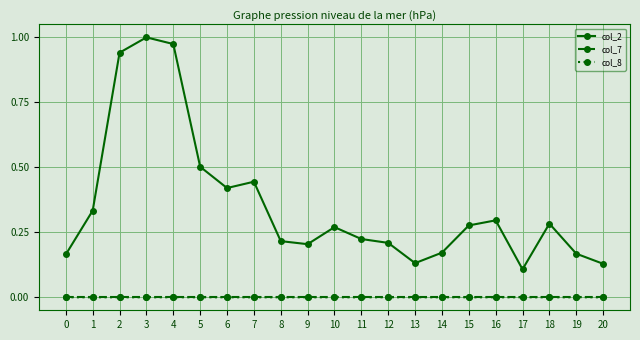

Which series has the widest spread of values?

col_2